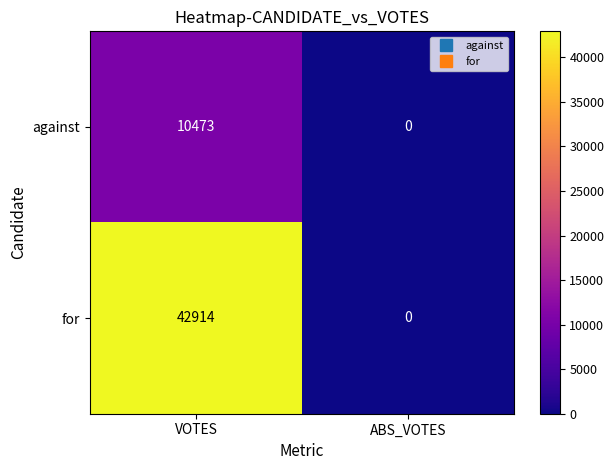

Which series has the widest spread of values?

for